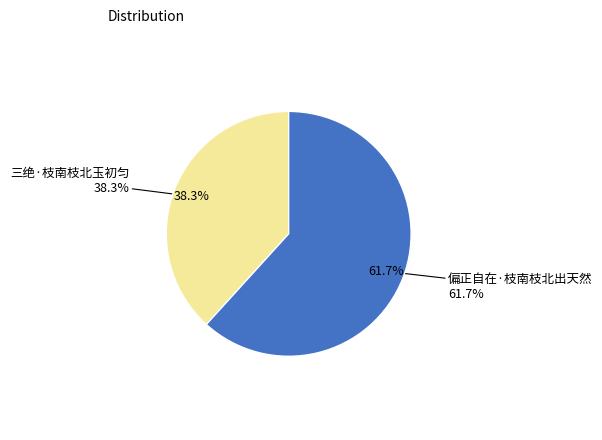

To the nearest percent, what percentage of the pie is 偏正自在·枝南枝北出天然?

62%